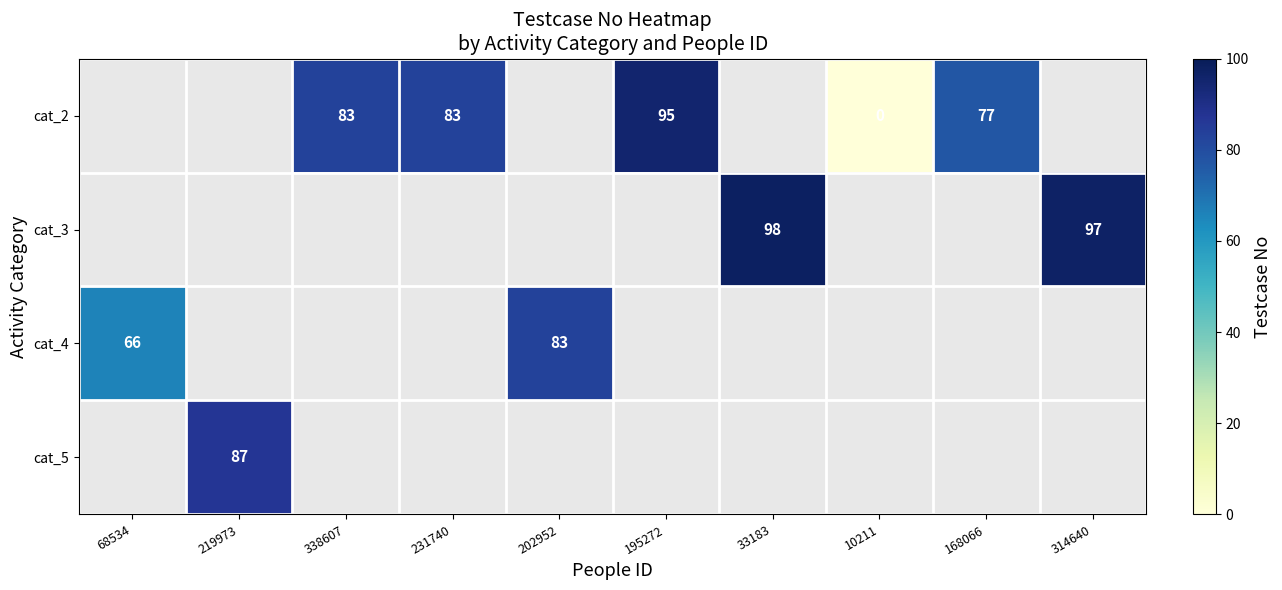

True or false: row_0 has a value of 95.0 at 195272.

True